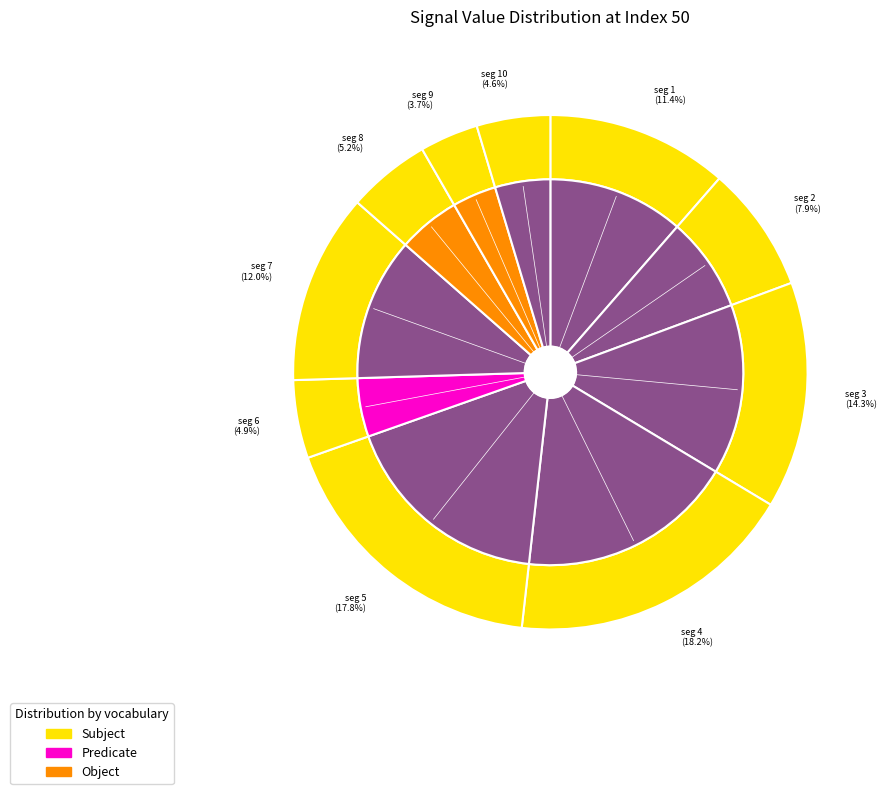

True or false: signal segment 9 accounts for 14% of the total.

False